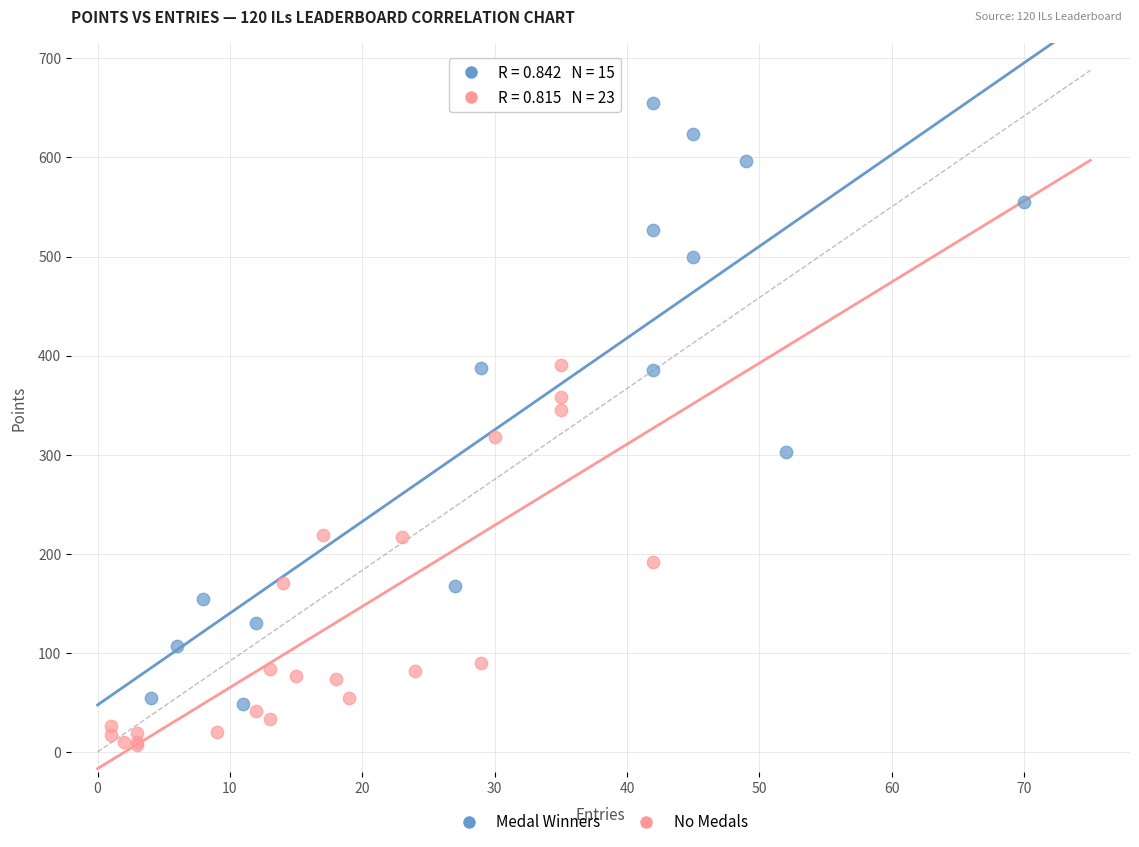

Which series has the widest spread of Y values?

Medal Winners